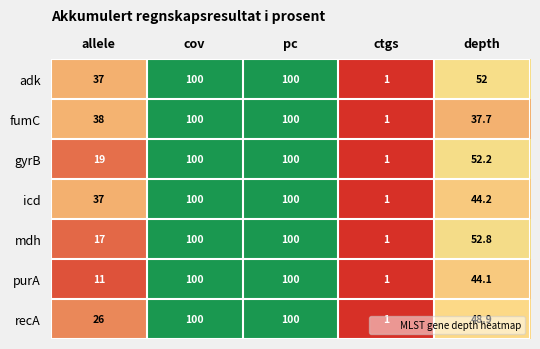

Which series has the largest total across all categories?

adk